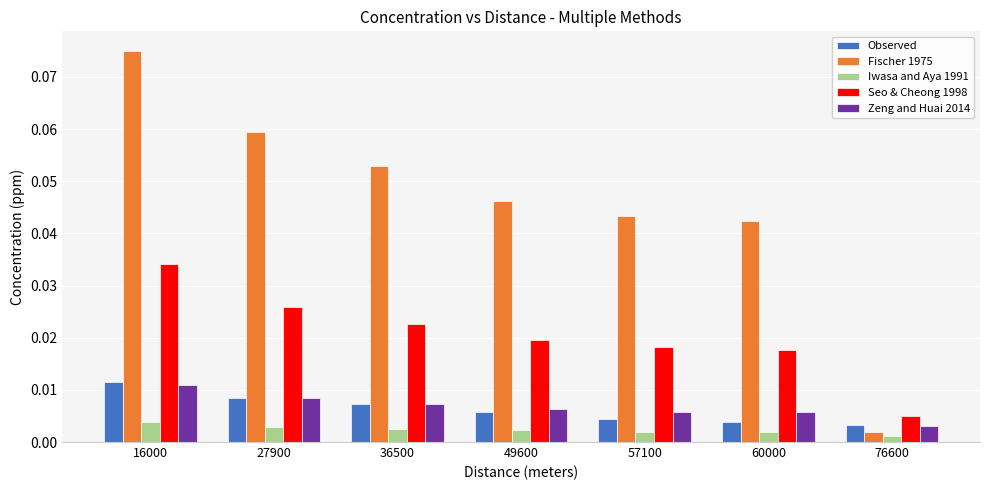

At which category does the chart reach its peak across all series?

16000